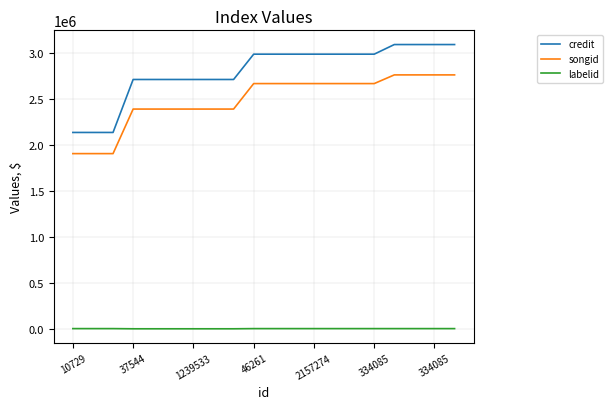

True or false: labelid and songid cross at least once.

False